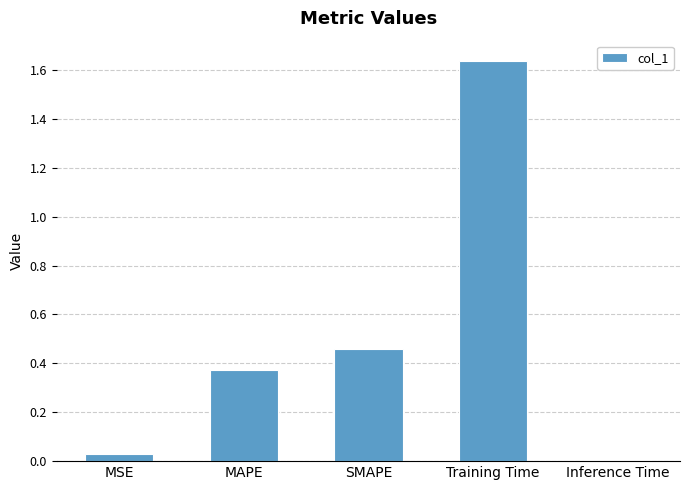

Rank the categories by value from highest to lowest.

Training Time, SMAPE, MAPE, MSE, Inference Time